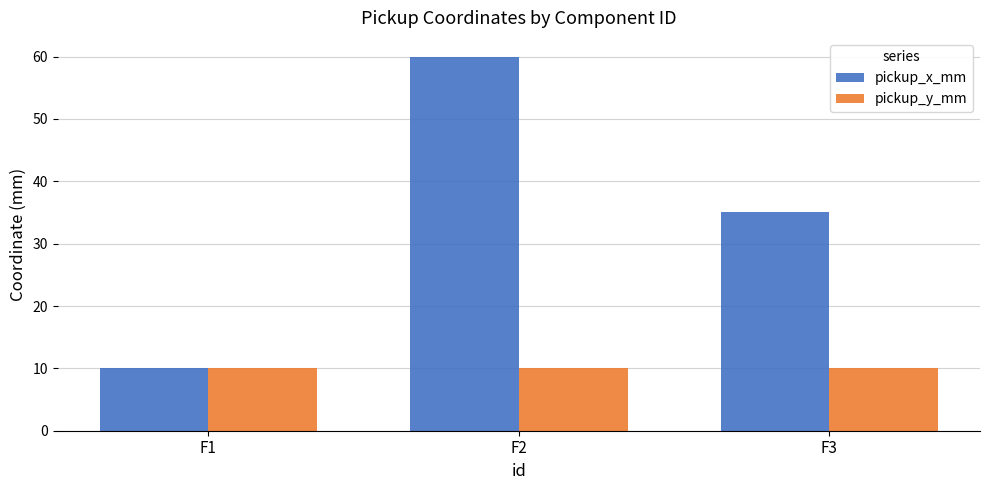

At which label is pickup_x_mm closest to 35?

F3